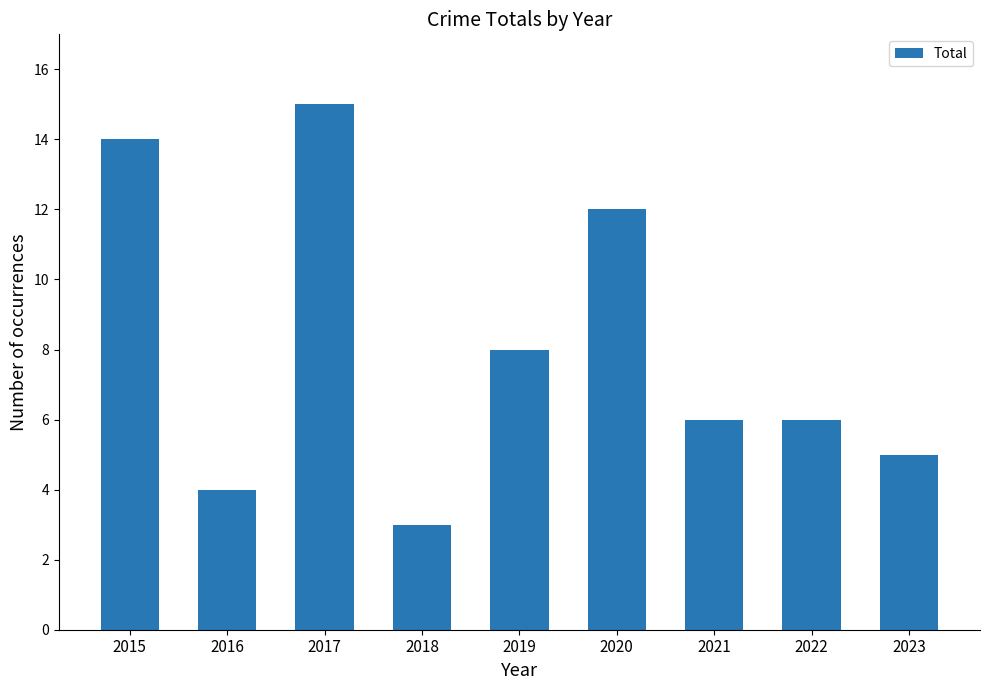

The chart shows a value of 8 at 2019. True or false?

True